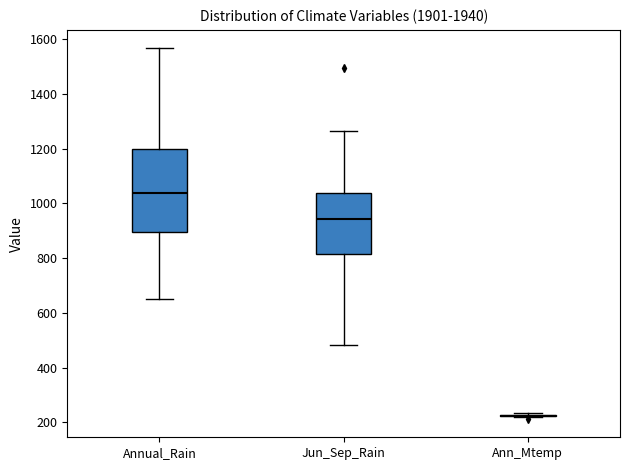

Reading left to right, read every box against the y-axis: the position of its median line, the range the box covers, and the ends of its whiskers. The values are not printed on the chart, so give them approximately, as read against the axis.

Annual_Rain: median 1040, box 900 to 1200, whiskers 660 to 1560
Jun_Sep_Rain: median 940, box 820 to 1040, whiskers 480 to 1260
Ann_Mtemp: box collapsed to a line at 220, whiskers 220 to 240